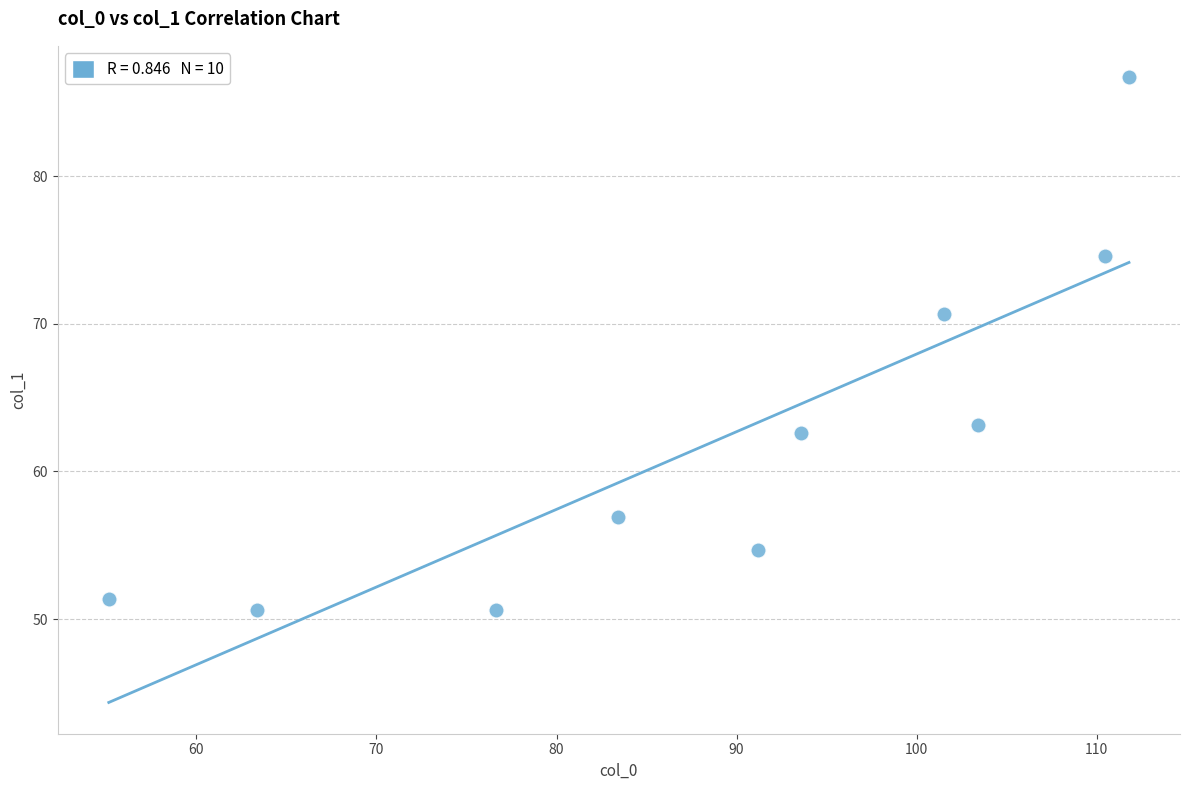

What is the range of X values (max minus min)?

56.7